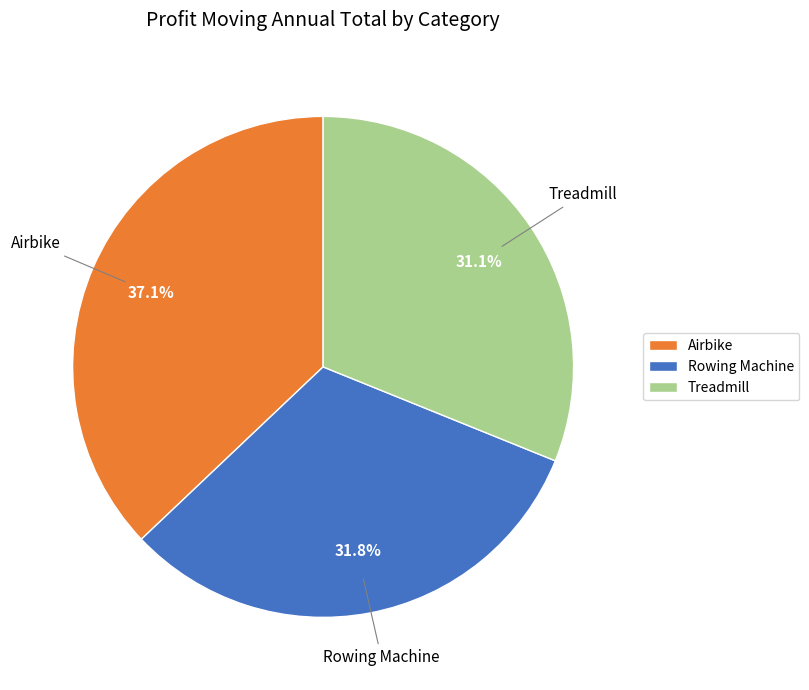

What portion of the pie excludes Airbike?

62.9%